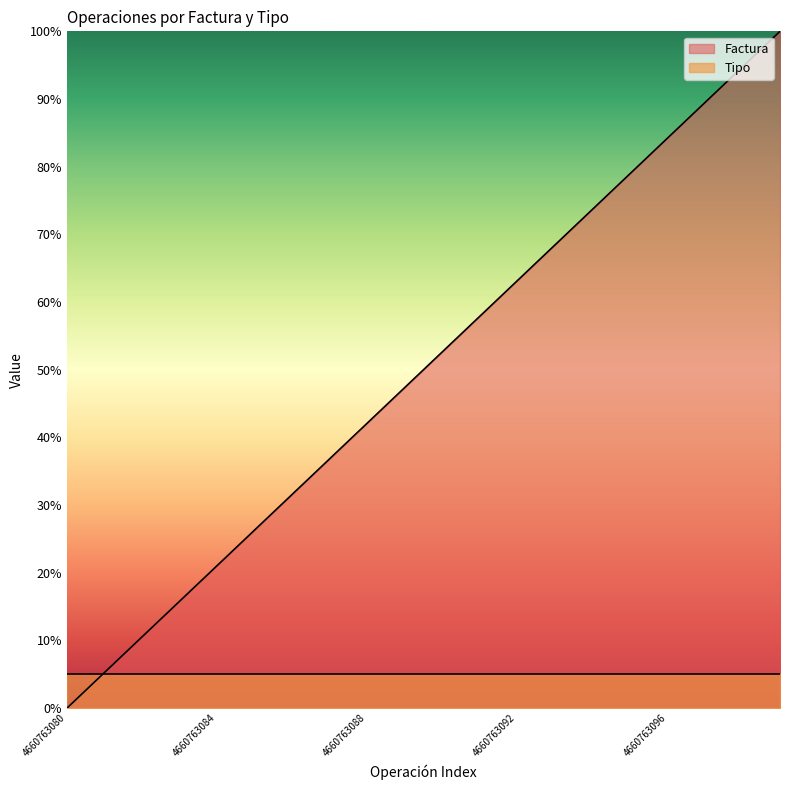

What is the value of the 4th point from the left?

15.8